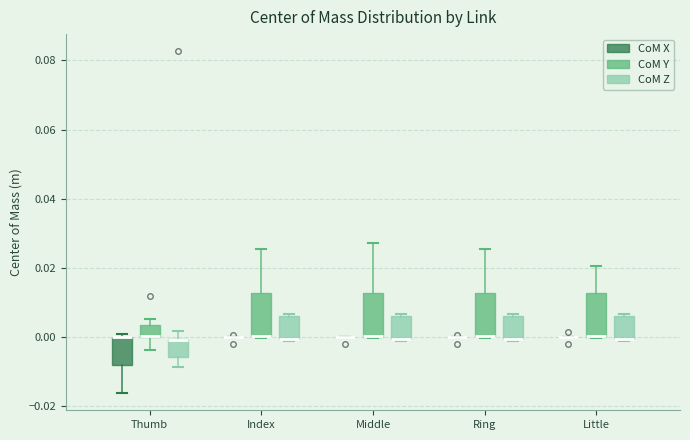

Reading left to right, transcribe this box plot: for each box, give where its median line is, the range the box spans, and where its two whiskers end, as read against the y-axis. The values are not printed on the chart, so give them approximately, as read against the axis.

Thumb (CoM X): median 0.000 (drawn on the box's upper edge), box -0.008 to 0.000, whiskers -0.016 to 0.000 (just above the box's upper edge)
Thumb (CoM Y): median 0.000 (drawn on the box's lower edge), box 0.000 to 0.004, whiskers -0.004 to 0.006
Thumb (CoM Z): median -0.002 (drawn on the box's upper edge), box -0.006 to 0.000, whiskers -0.008 to 0.002
Index (CoM X): box collapsed to a line at 0.000, whiskers 0.000 to 0.000
Index (CoM Y): median 0.000 (drawn on the box's lower edge), box 0.000 to 0.012, whiskers 0.000 to 0.026
Index (CoM Z): median 0.000 (drawn on the box's lower edge), box 0.000 to 0.006, whiskers -0.002 to 0.006
Middle (CoM X): box collapsed to a line at 0.000, whiskers 0.000 to 0.000
Middle (CoM Y): median 0.000 (drawn on the box's lower edge), box 0.000 to 0.012, whiskers 0.000 to 0.028
Middle (CoM Z): median 0.000 (drawn on the box's lower edge), box 0.000 to 0.006, whiskers -0.002 to 0.006
Ring (CoM X): box collapsed to a line at 0.000, whiskers 0.000 to 0.000
Ring (CoM Y): median 0.000 (drawn on the box's lower edge), box 0.000 to 0.012, whiskers 0.000 to 0.026
Ring (CoM Z): median 0.000 (drawn on the box's lower edge), box 0.000 to 0.006, whiskers -0.002 to 0.006
Little (CoM X): box collapsed to a line at 0.000, whiskers 0.000 to 0.000
Little (CoM Y): median 0.000 (drawn on the box's lower edge), box 0.000 to 0.012, whiskers 0.000 to 0.020
Little (CoM Z): median 0.000 (drawn on the box's lower edge), box 0.000 to 0.006, whiskers -0.002 to 0.006